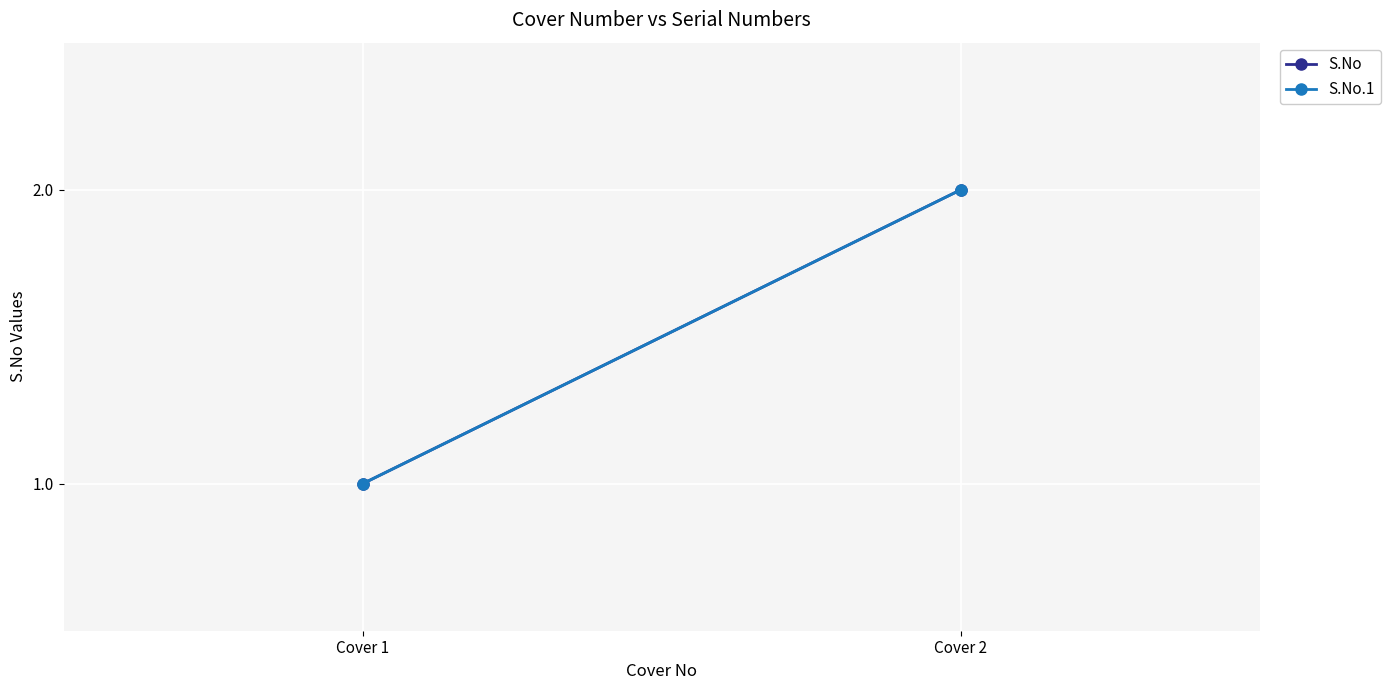

Which series has the largest total across all categories?

S.No